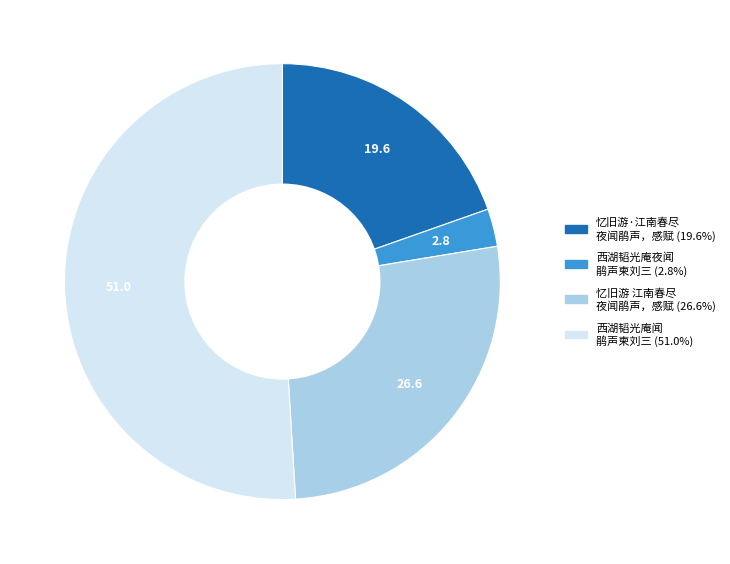

How many slices are in this pie chart?

4